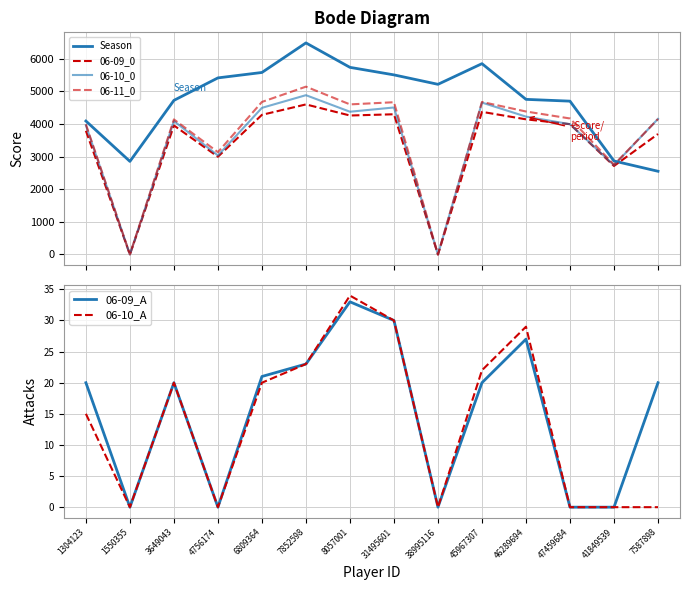

At which label does 06-10_0 reach its peak?

7852598